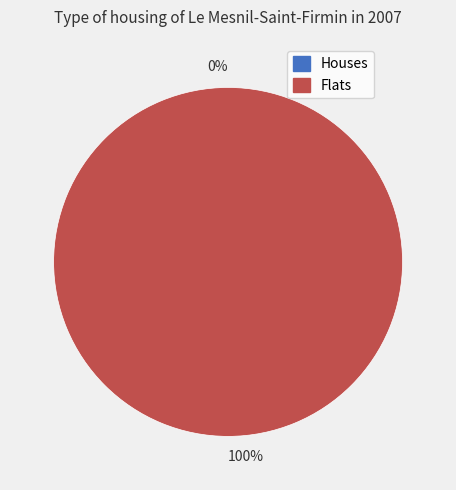

How many segments does this pie chart have?

2